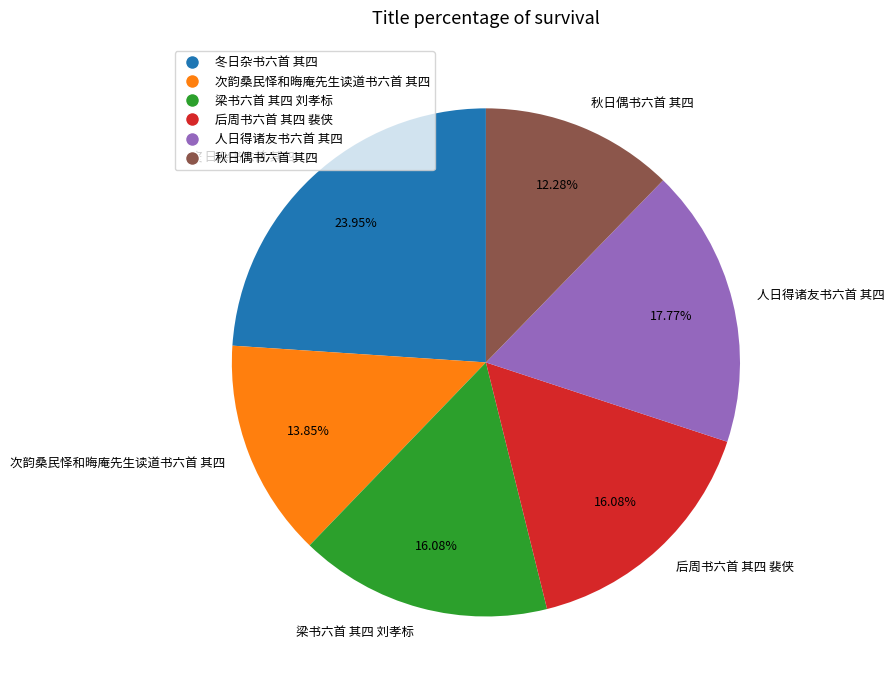

True or false: 次韵桑民怿和晦庵先生读道书六首 其四 accounts for 25% of the total.

False